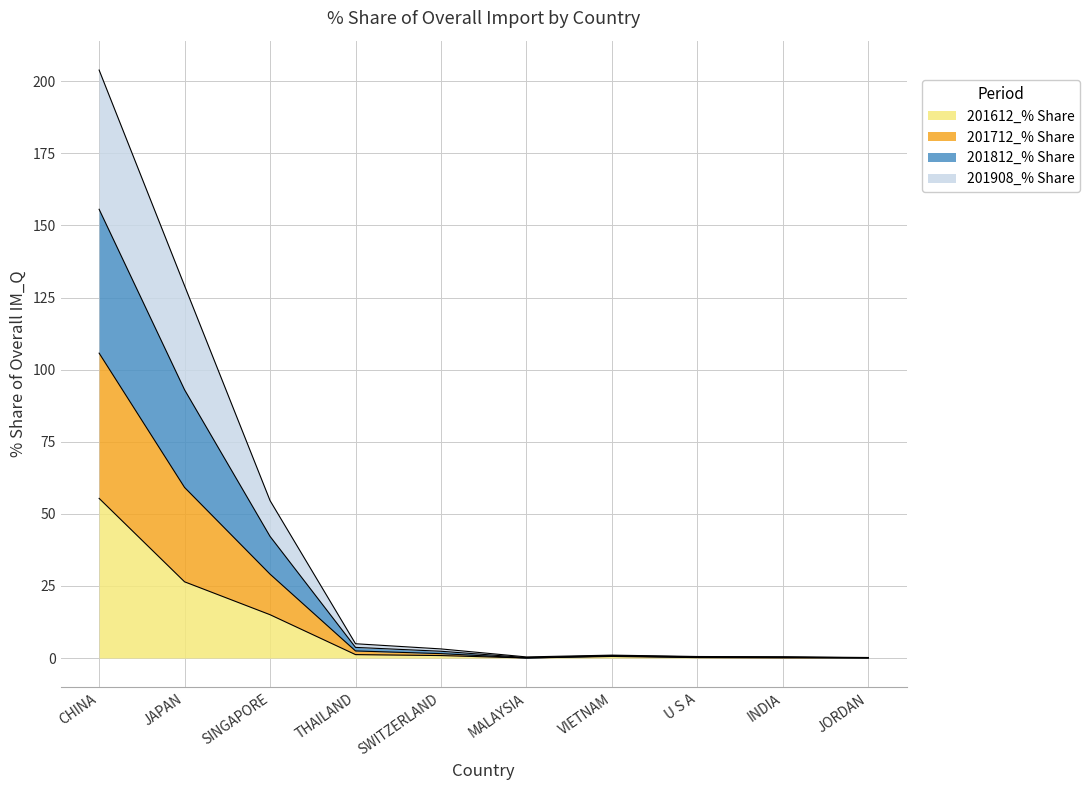

What value does the 201612_% Share series have at JAPAN?

26.4